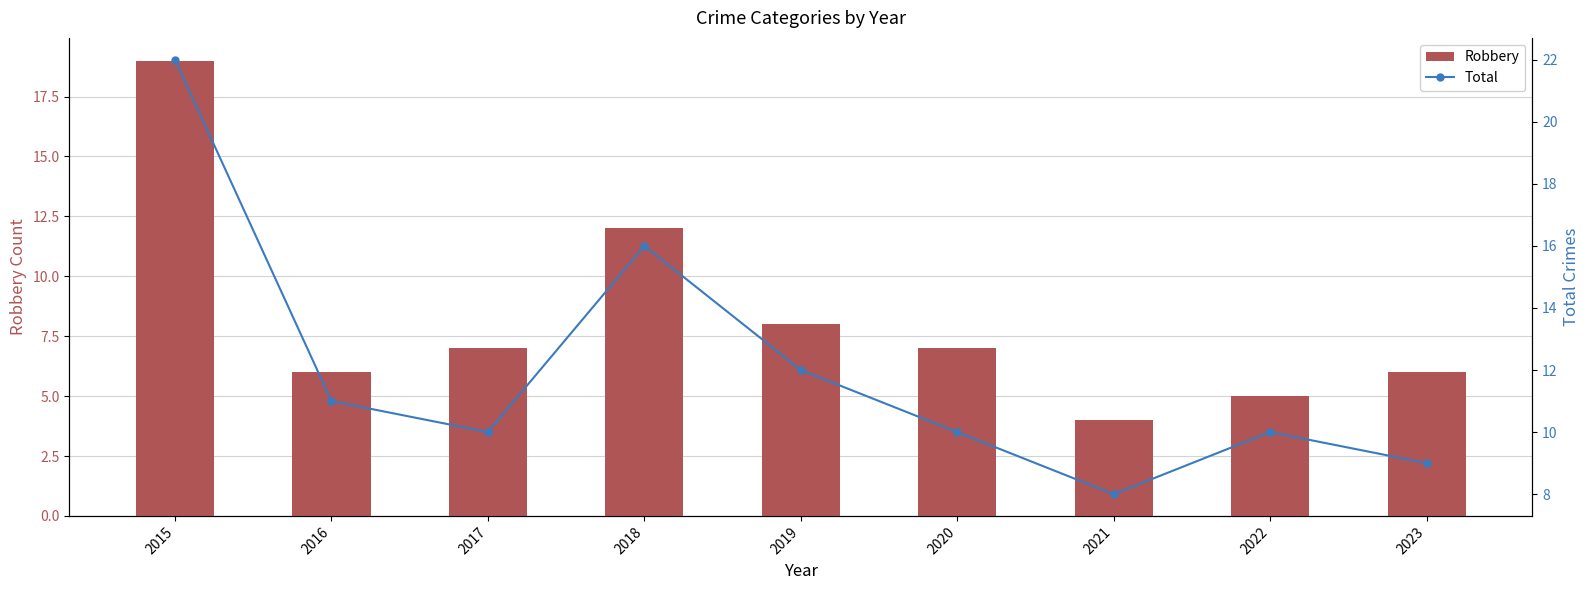

What are all the series names shown in the legend?

Robbery, Total